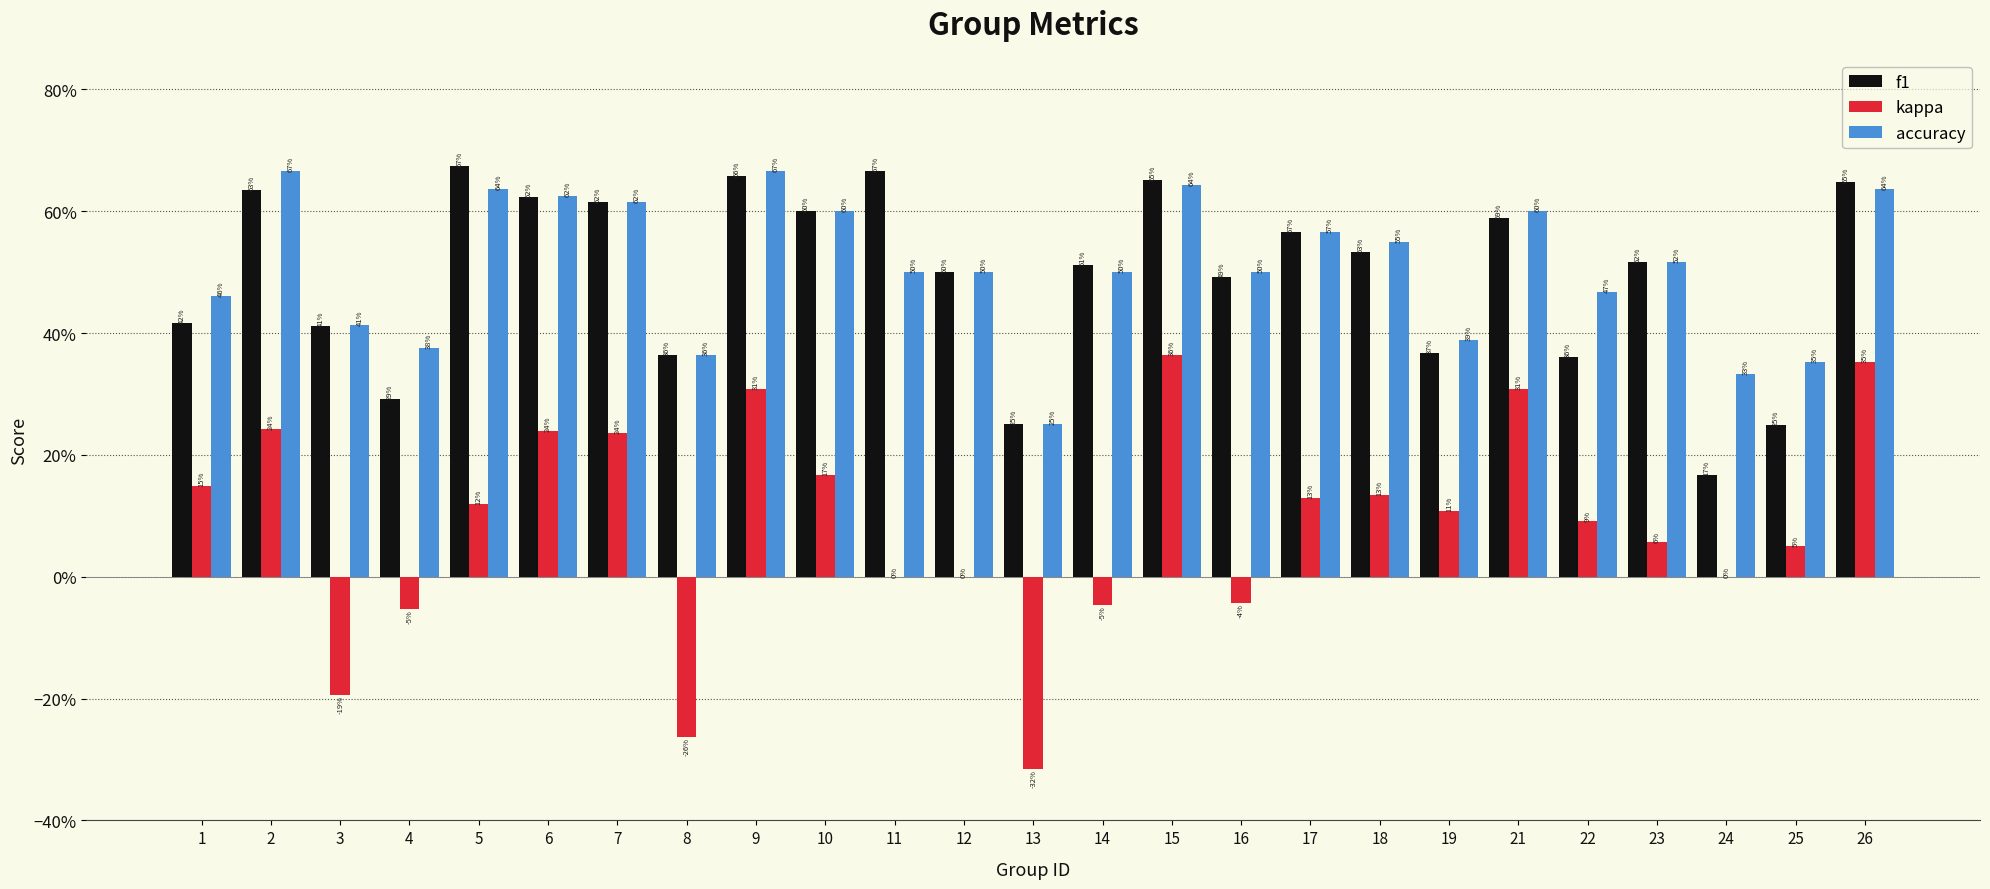

Reading right to left, list all the values displayed in this chart.

f1: 0.6	0.2	0.2	0.5	0.4	0.6	0.4	0.5	0.6	0.5	0.7	0.5	0.2	0.5	0.7	0.6	0.7	0.4	0.6	0.6	0.7	0.3	0.4	0.6	0.4
kappa: 0.4	0.1	0.0	0.1	0.1	0.3	0.1	0.1	0.1	-0.0	0.4	-0.0	-0.3	0.0	0.0	0.2	0.3	-0.3	0.2	0.2	0.1	-0.1	-0.2	0.2	0.1
accuracy: 0.6	0.4	0.3	0.5	0.5	0.6	0.4	0.6	0.6	0.5	0.6	0.5	0.2	0.5	0.5	0.6	0.7	0.4	0.6	0.6	0.6	0.4	0.4	0.7	0.5